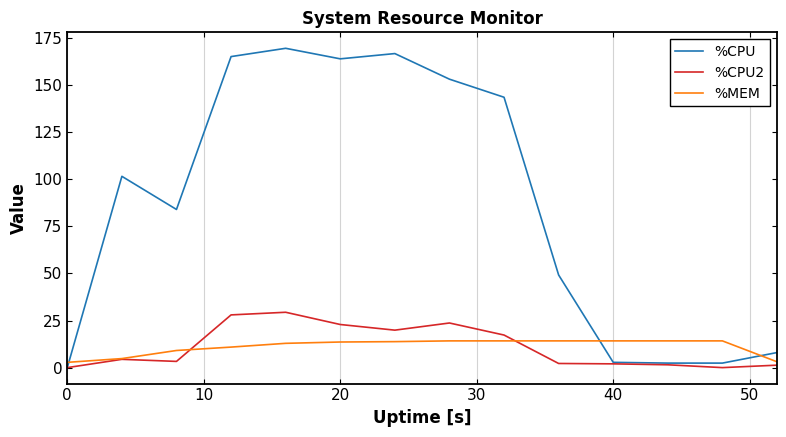

True or false: %CPU and %MEM cross at least once.

True